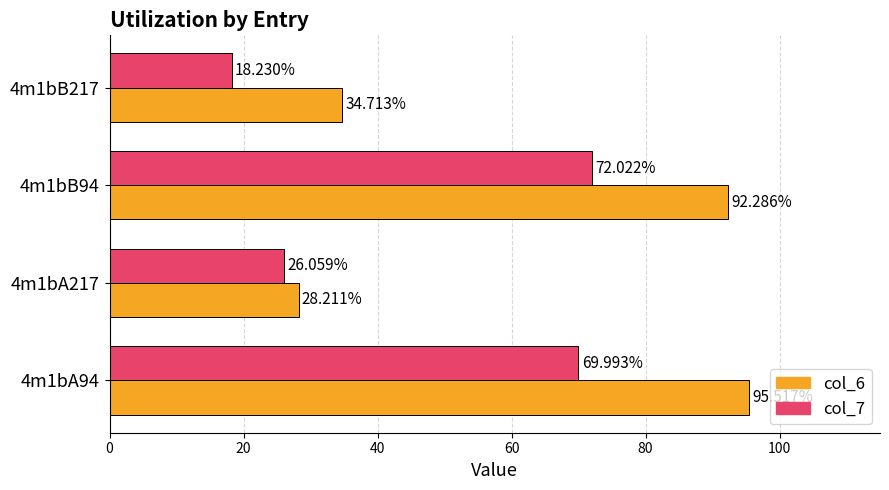

Rank the categories by col_7 value from highest to lowest.

4m1bB94, 4m1bA94, 4m1bA217, 4m1bB217